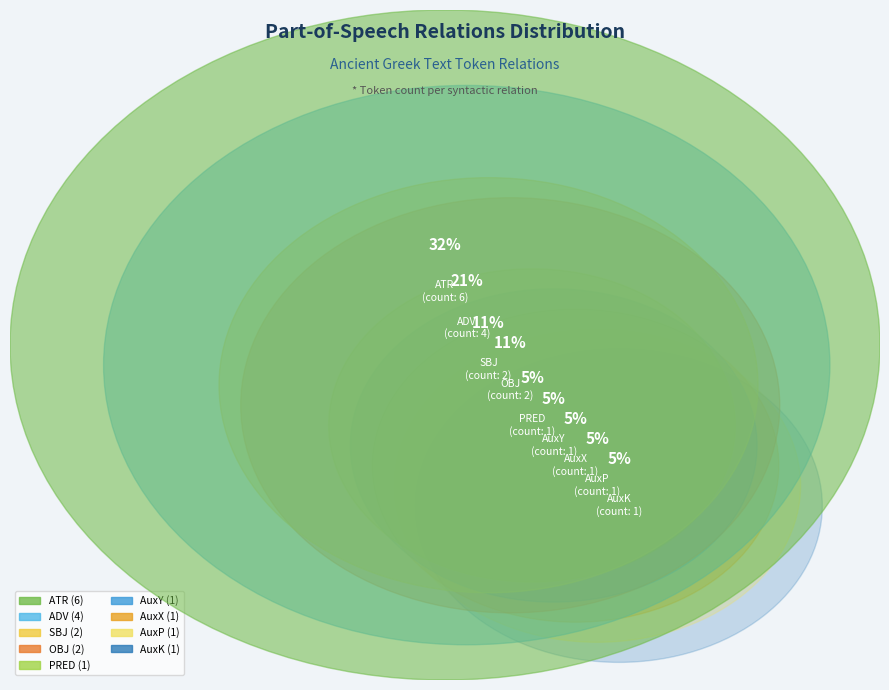

Is there any slice that represents more than half of the pie?

No